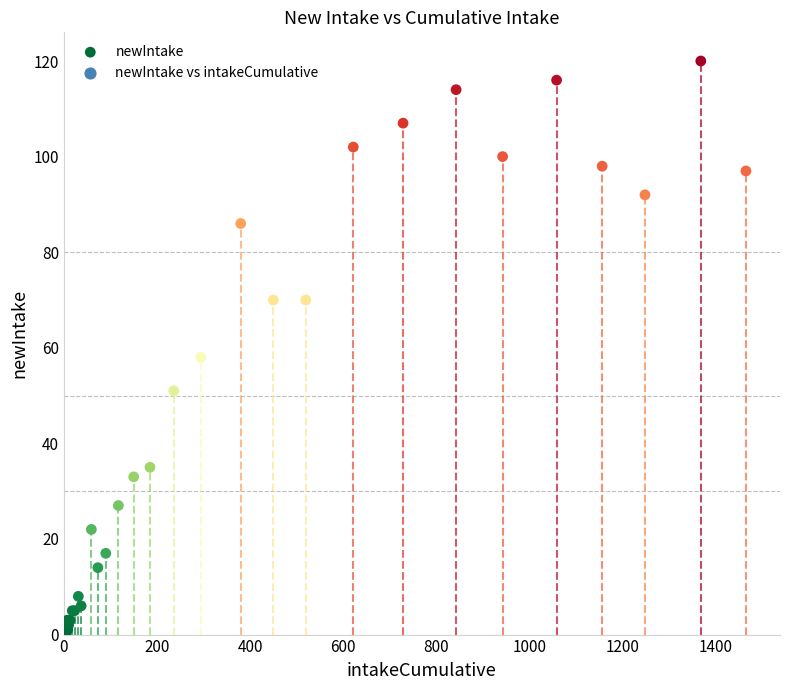

What Y value in the scatter plot is closest to 60?

58